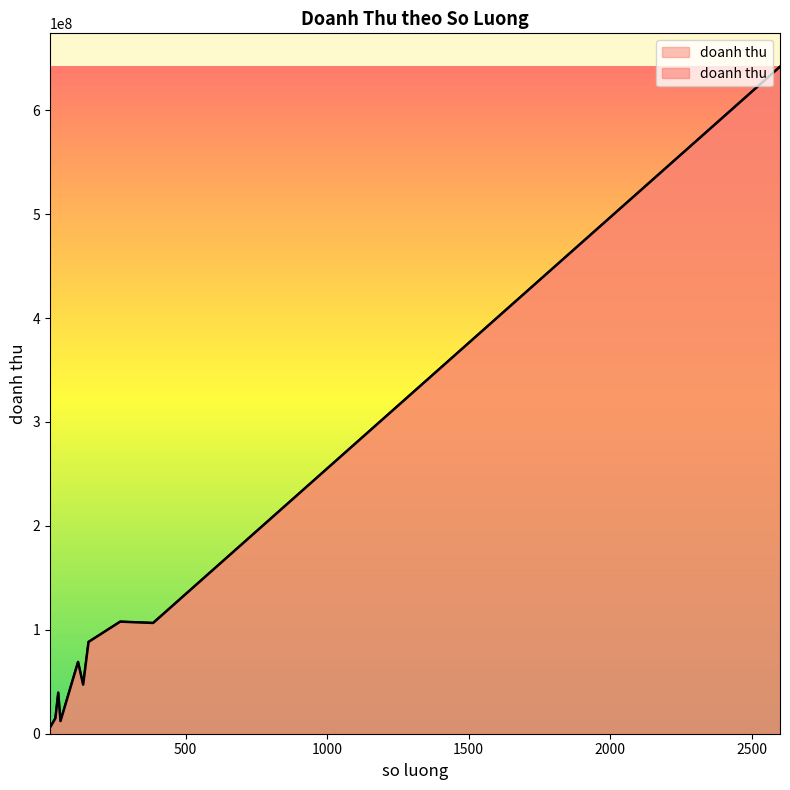

Approximately how many times larger is the value at 120 compared to 58?

5.7